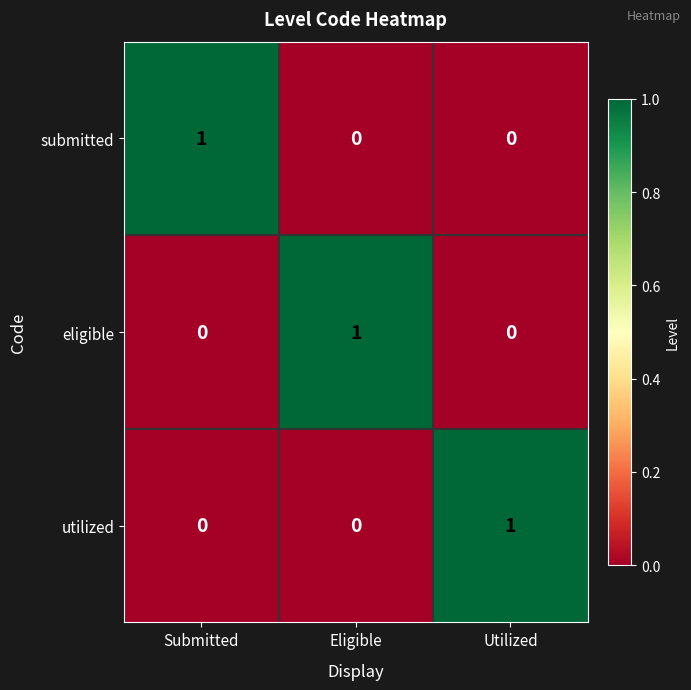

At how many categories does at least one series exceed 0?

3